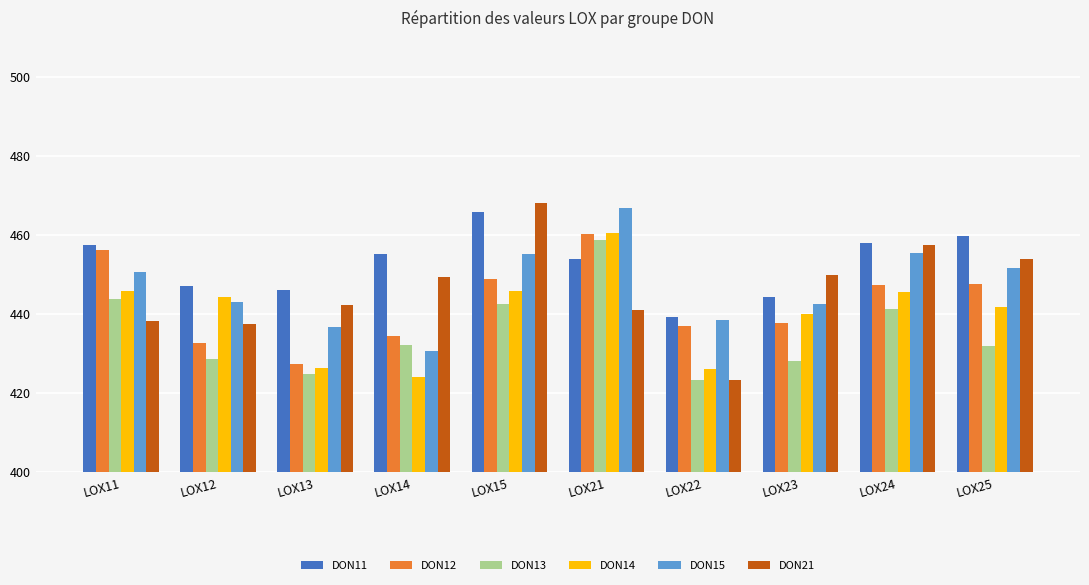

What is the average value of the DON11 series?

452.8